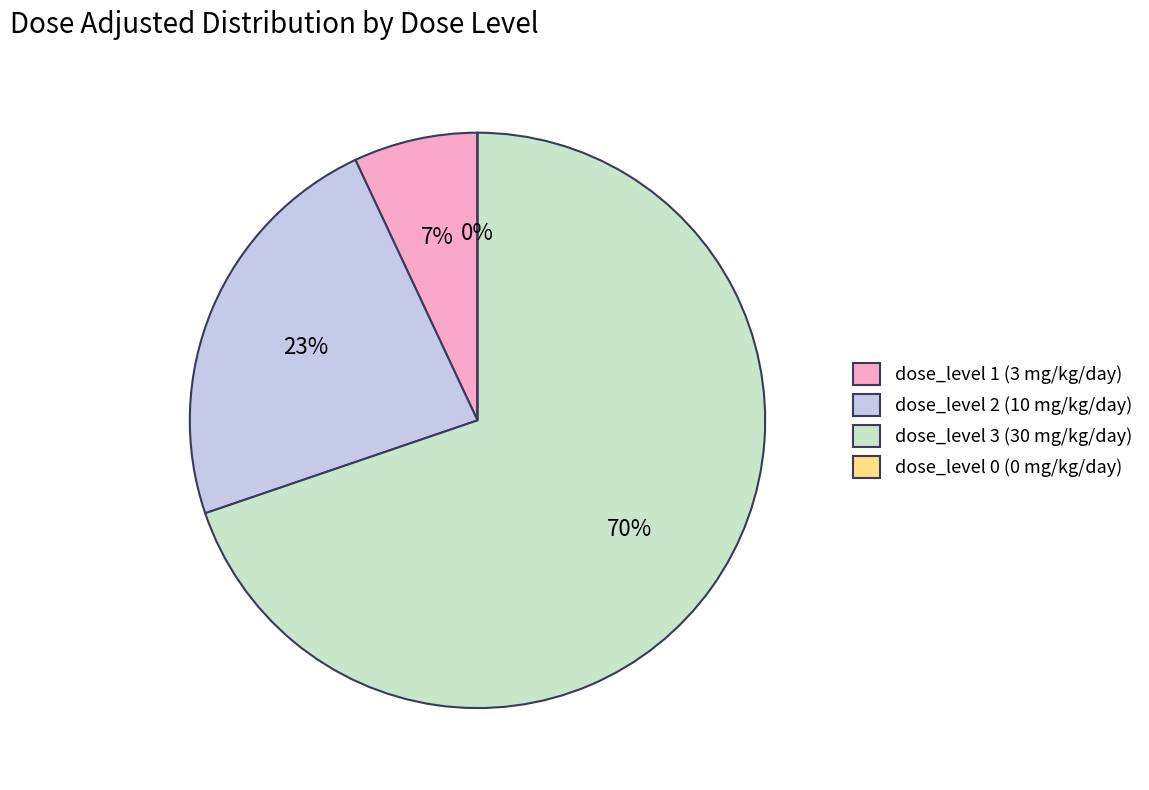

Which has a higher value, dose_level 3 (30 mg/kg/day) or dose_level 1 (3 mg/kg/day)?

dose_level 3 (30 mg/kg/day)